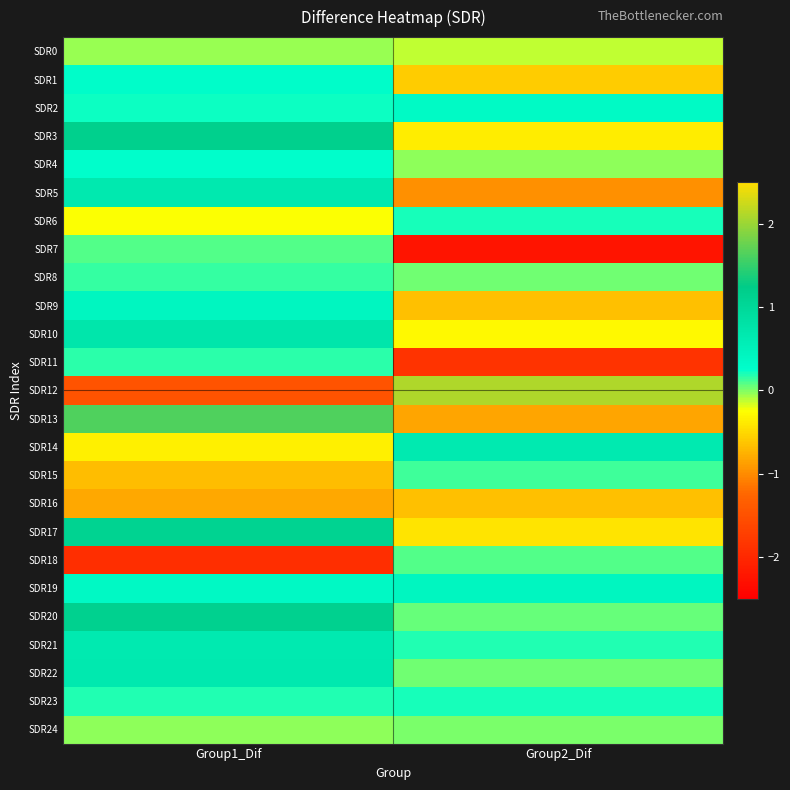

List the series in order of their peak value, lowest first.

SDR16, SDR0, SDR24, SDR18, SDR7, SDR15, SDR8, SDR11, SDR6, SDR23, SDR4, SDR1, SDR2, SDR9, SDR19, SDR14, SDR21, SDR5, SDR22, SDR10, SDR17, SDR20, SDR3, SDR13, SDR12